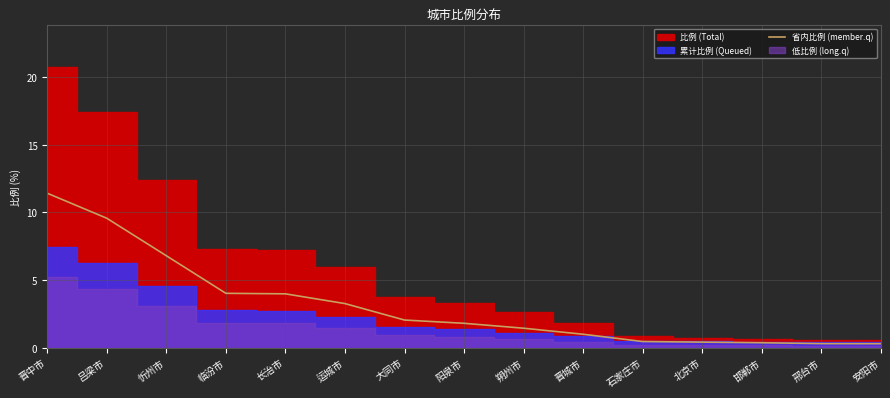

What is the label of the 11th point from the right?

长治市